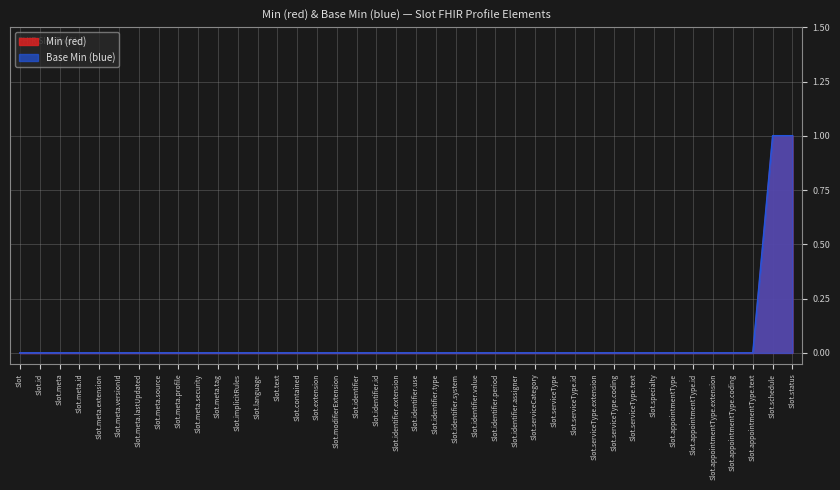

How many lines are shown in the chart?

2